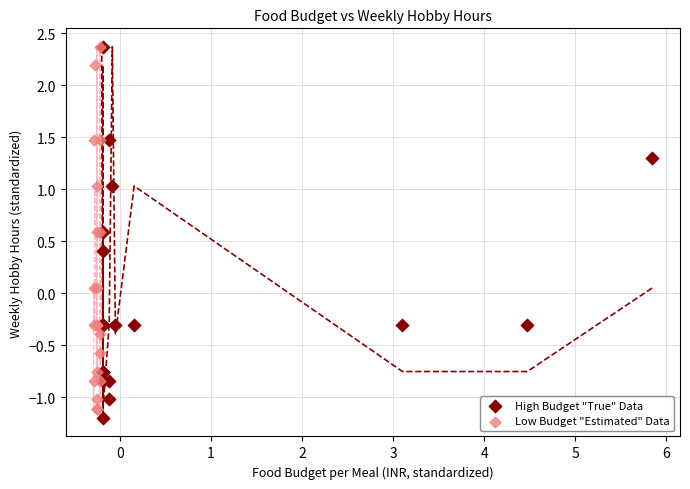

What are all the series names shown in the legend?

High Budget "True" Data, Low Budget "Estimated" Data